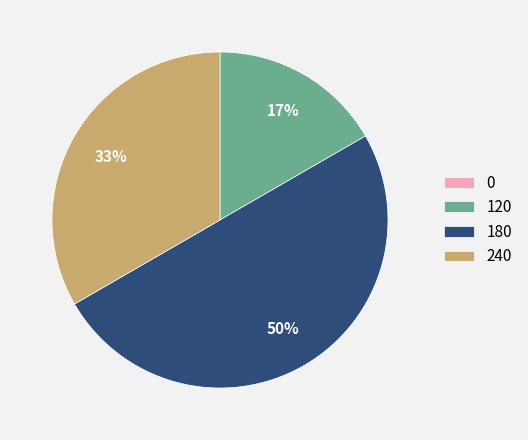

To the nearest percent, what is the average slice percentage?

25%